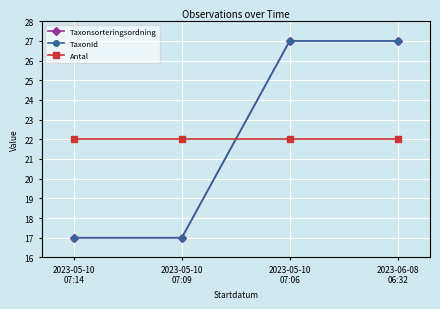

What is the label of the 2nd point from the left?

2023-05-10
07:09